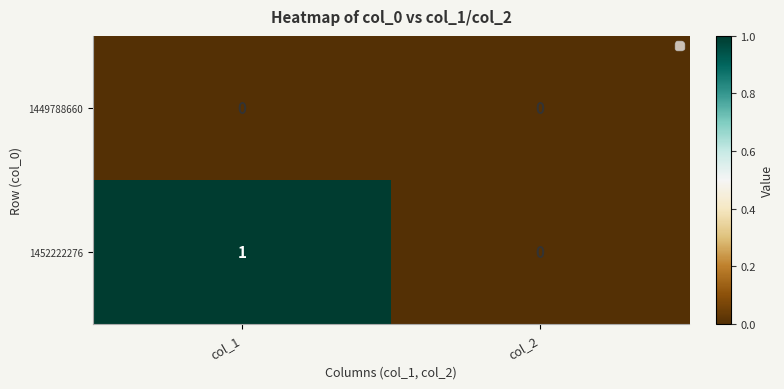

Reading right to left, transcribe all the data shown in this chart.

1449788660: 0	0
1452222276: 0	1